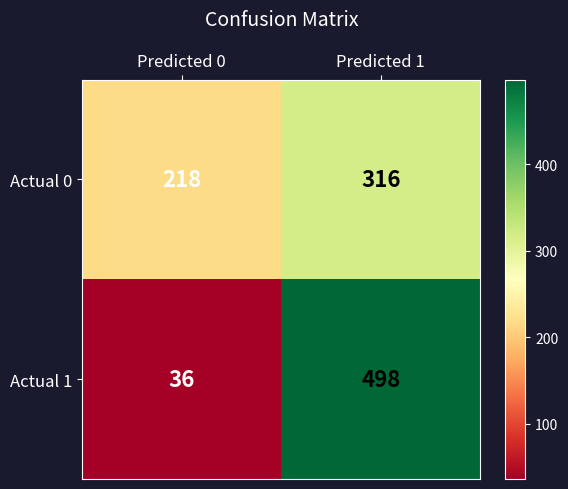

At which label is Actual 1 closest to 267?

Predicted 0